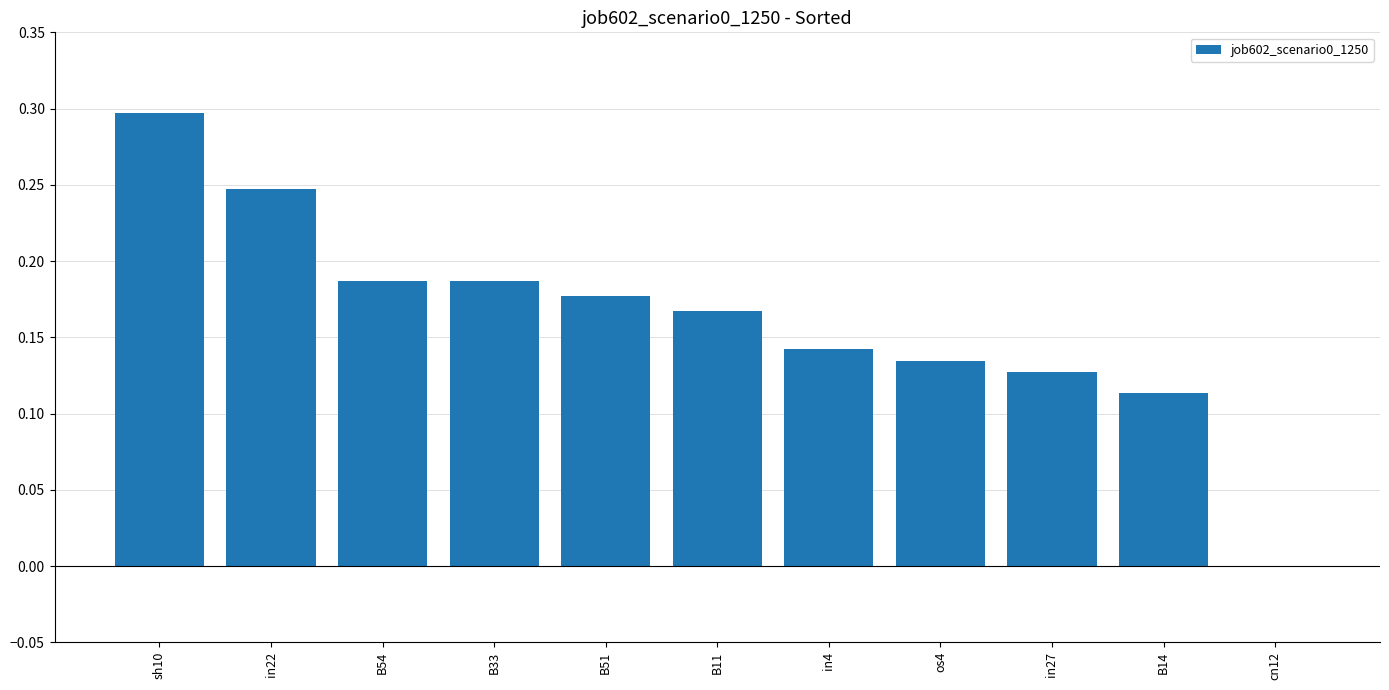

Is it true that the value at B54 is 0.1?

False